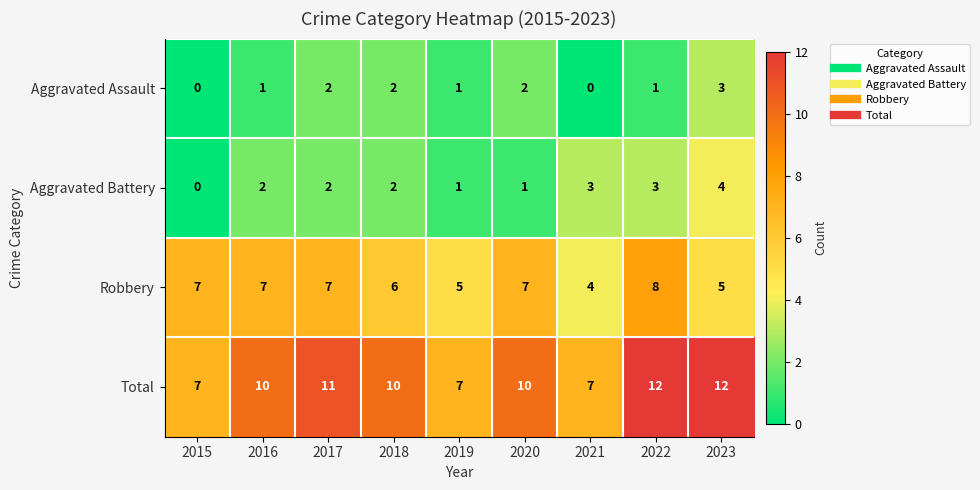

Which series has the widest spread of values?

Total